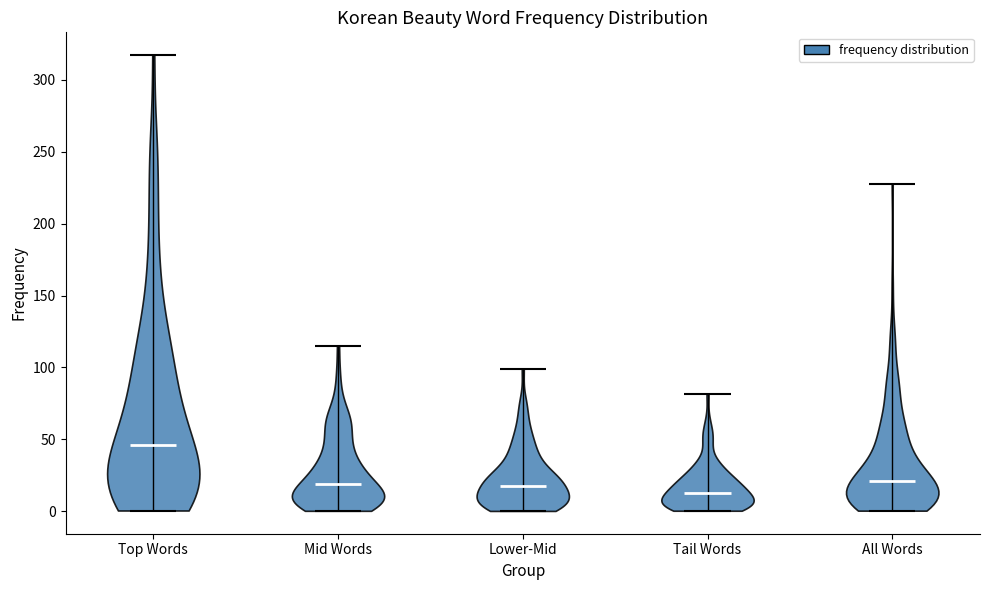

Reading left to right, read every violin against the y-axis: where its median line is, and the lowest and highest points it reaches. The values are not printed on the chart, so give them approximately, as read against the axis.

Top Words: median line 45, lowest point 0, highest point 315
Mid Words: median line 20, lowest point 0, highest point 115
Lower-Mid: median line 20, lowest point 0, highest point 100
Tail Words: median line 10, lowest point 0, highest point 80
All Words: median line 20, lowest point 0, highest point 230